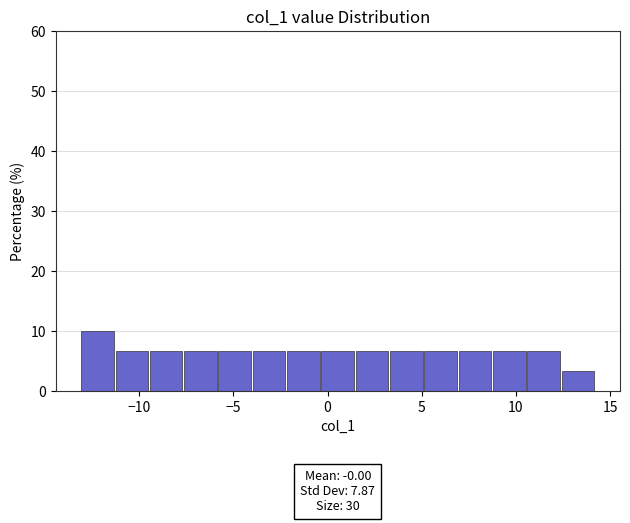

Around what value on the x-axis is the tallest bar? Give the approximate position of its centre, as read against the axis.

-12.0